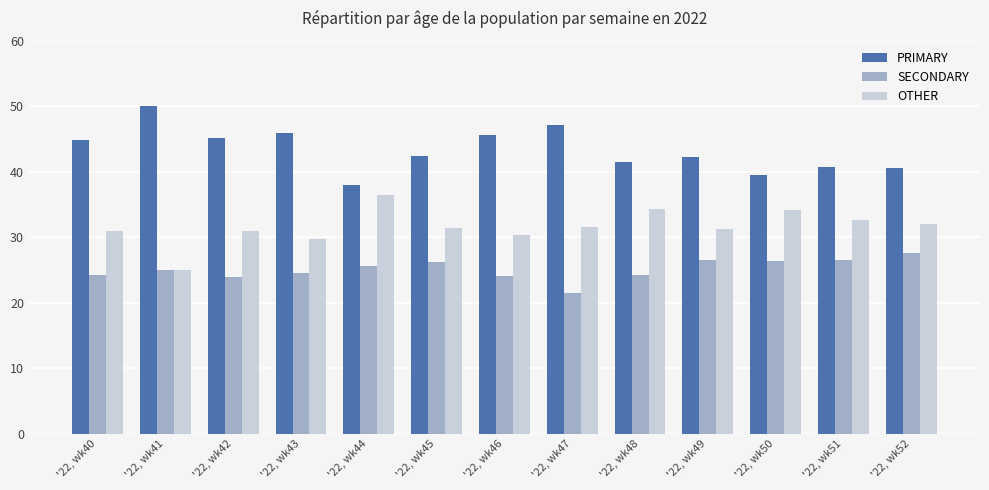

What is the spread (max minus min) of values at '22, wk43?

21.4